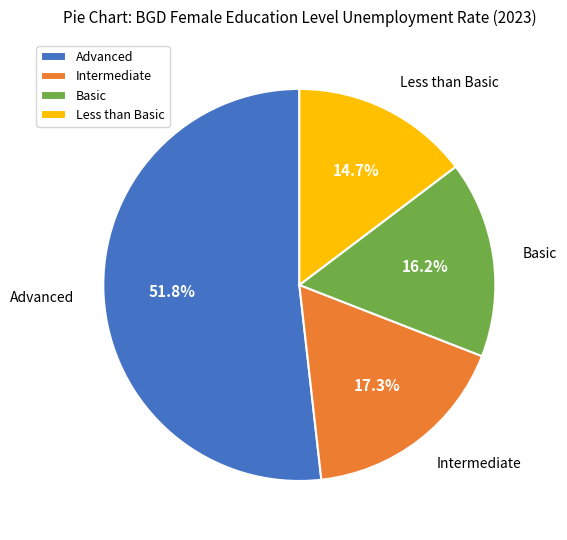

Rank the categories by value from lowest to highest.

Less than Basic, Basic, Intermediate, Advanced